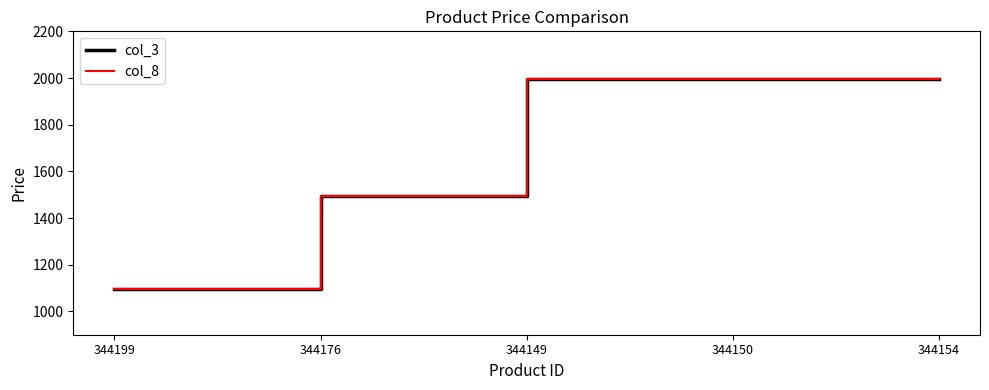

How many col_3 values are between 1495 and 1995?

4